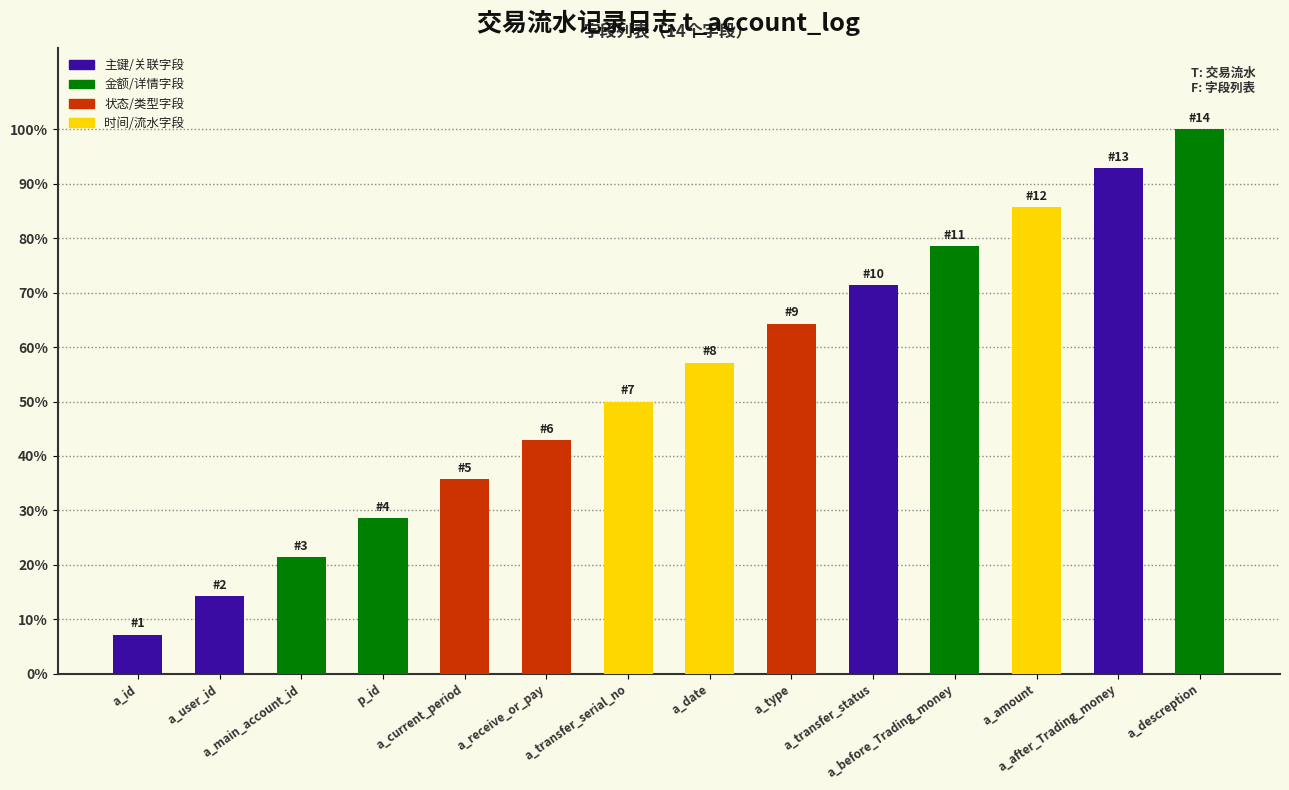

Which label corresponds to the largest value in the chart?

a_descreption